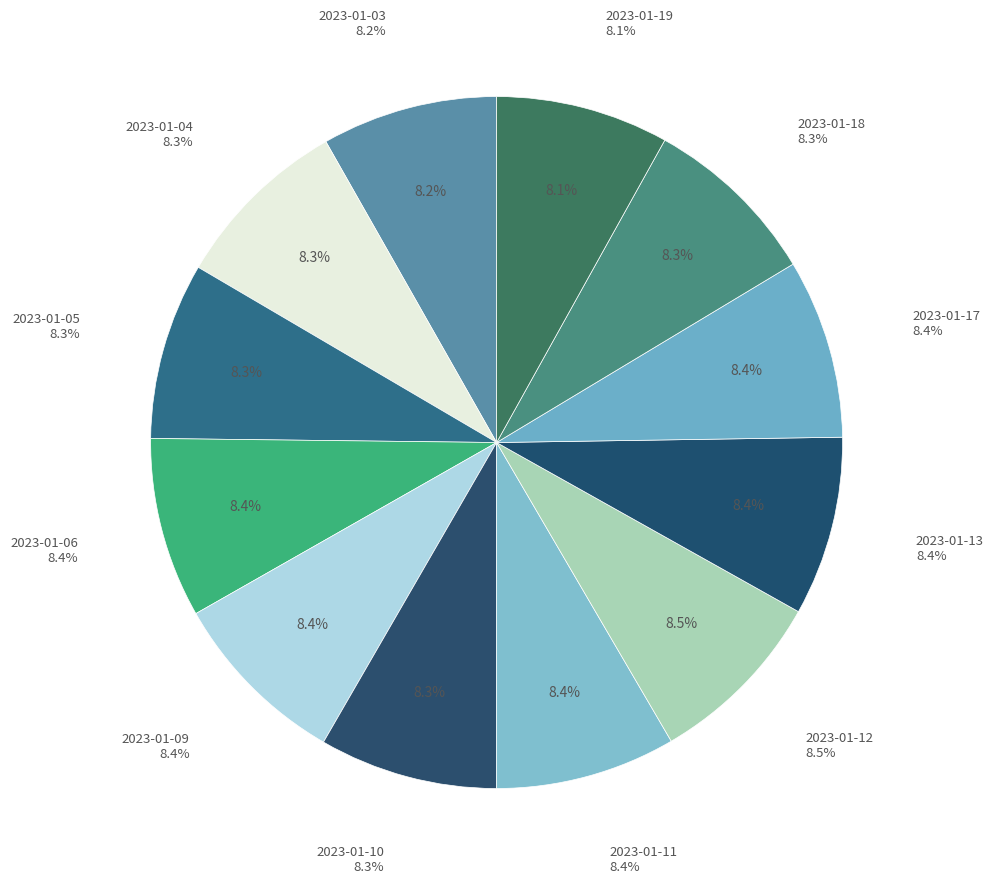

What is the ratio of the value at 2023-01-18 to the value at 2023-01-17?

1.0